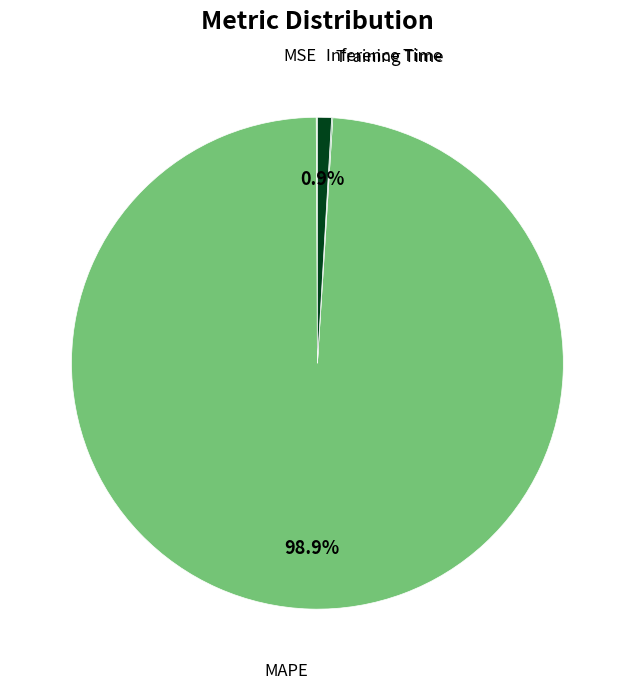

Is there a majority slice in this chart?

Yes